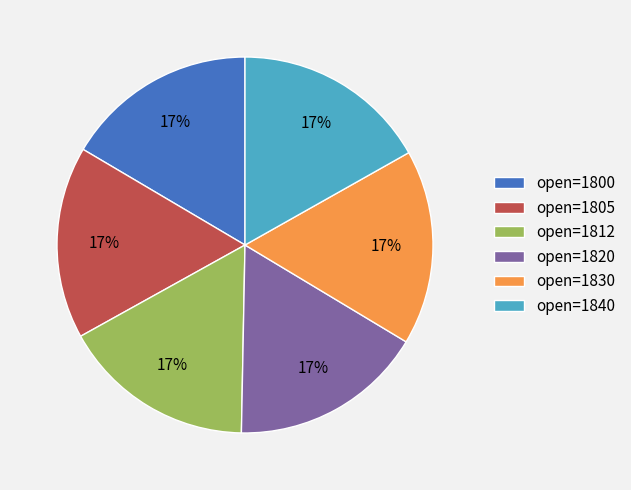

Do open=1820 and open=1812 together represent more than half of the pie?

No